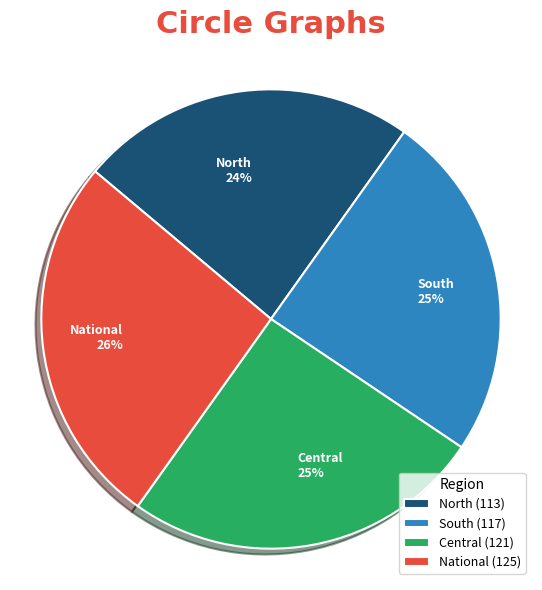

To the nearest percent, what is the average slice percentage?

25%